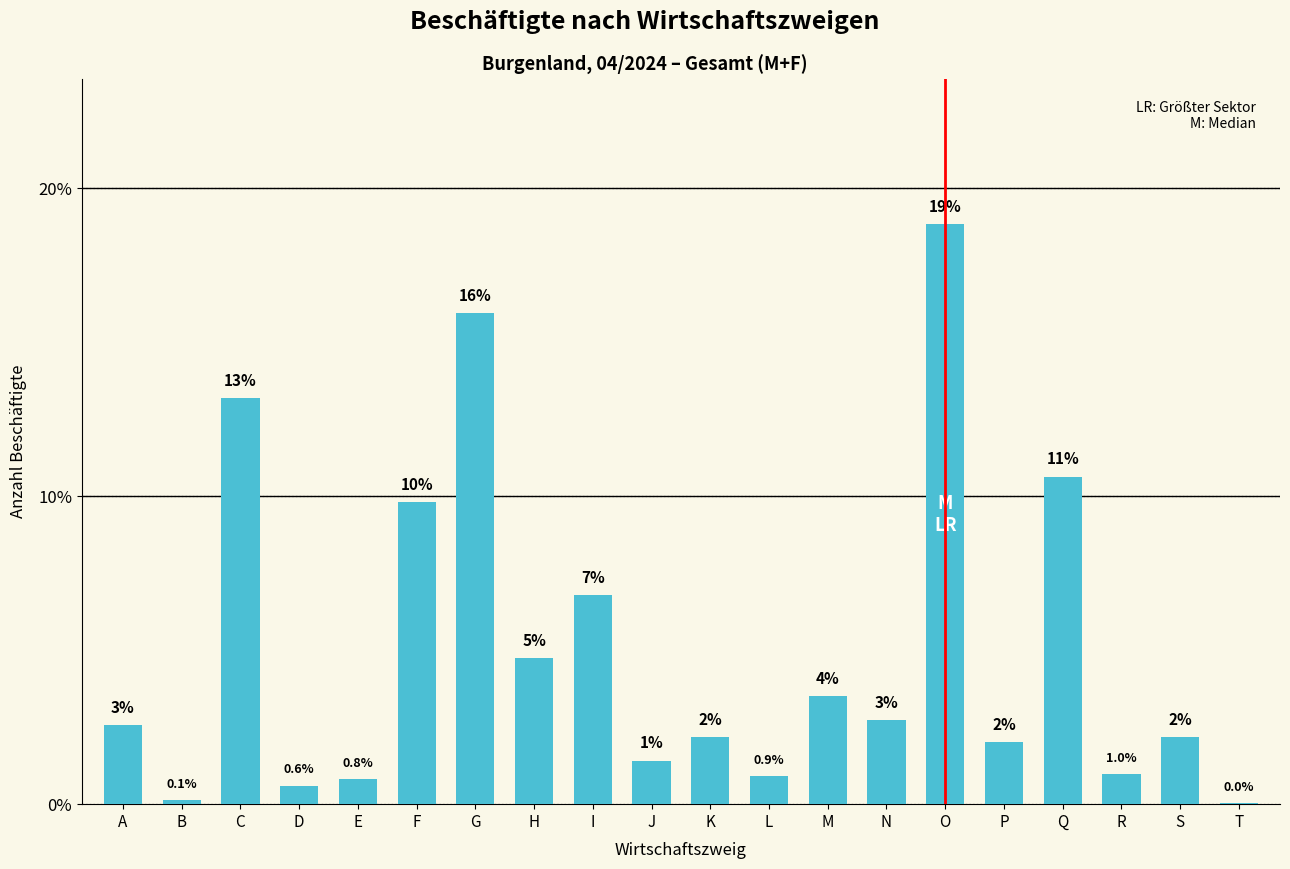

What is the greatest value displayed?

18.8